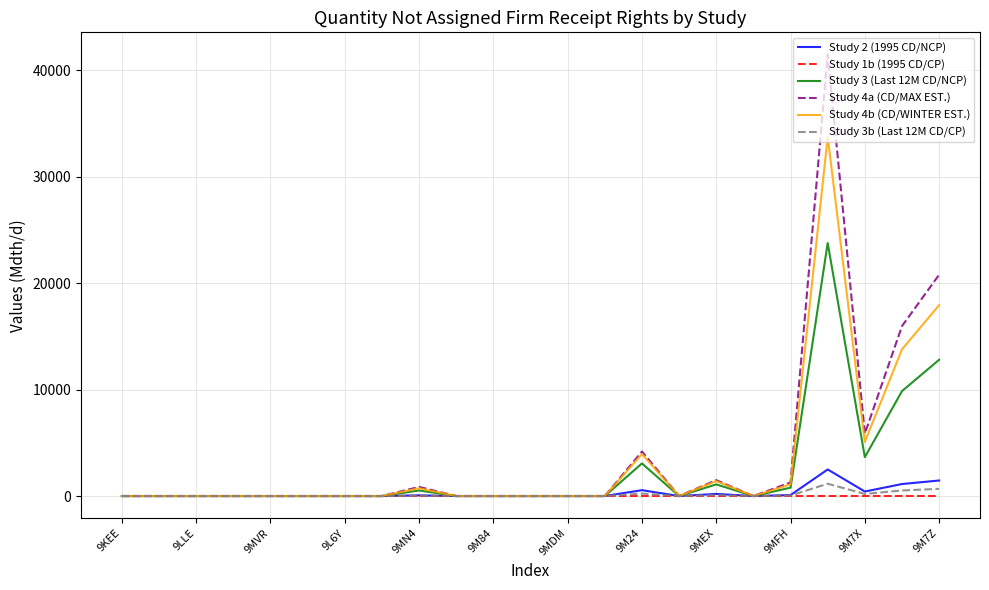

What is the greatest value displayed?

41477